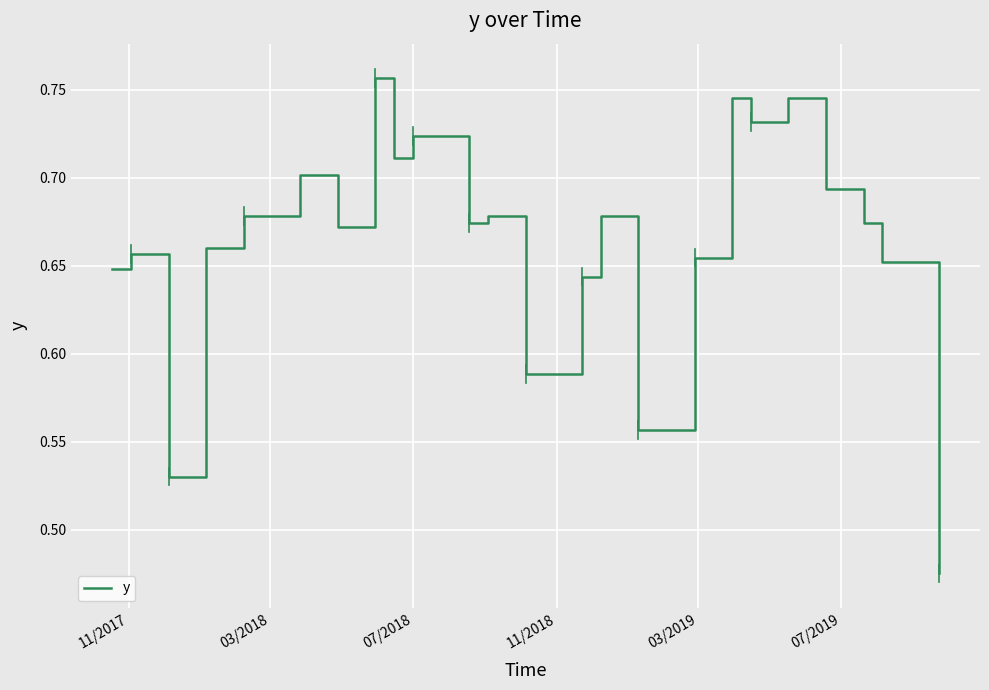

Does the chart display data point markers on the line(s)?

No